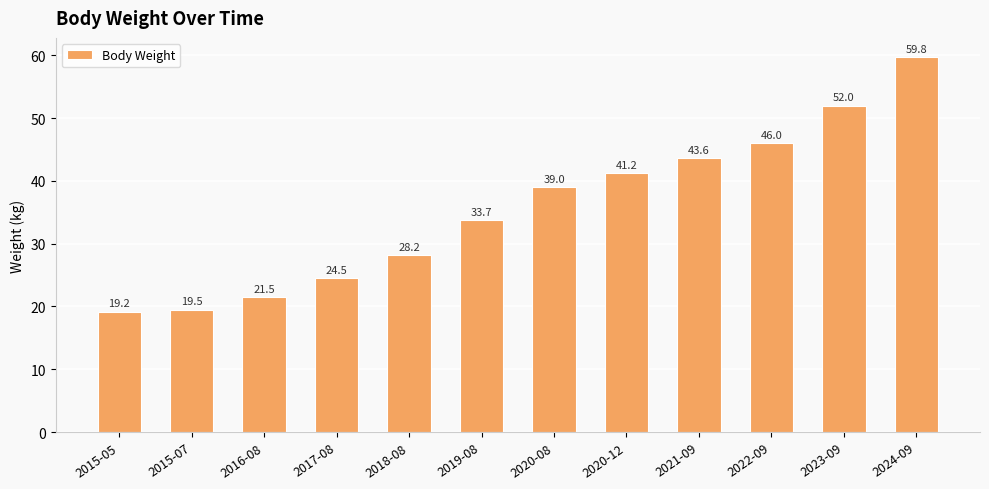

What is the sum of all values?

428.2